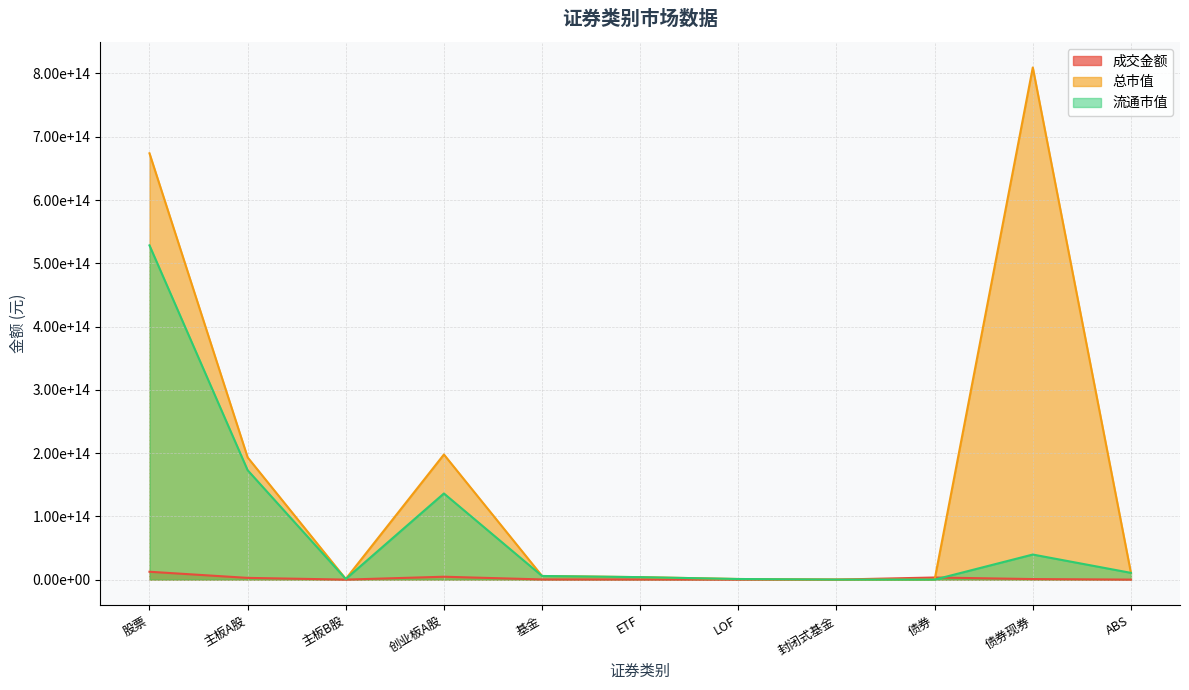

At which label is 总市值 closest to 404765957121930?

创业板A股